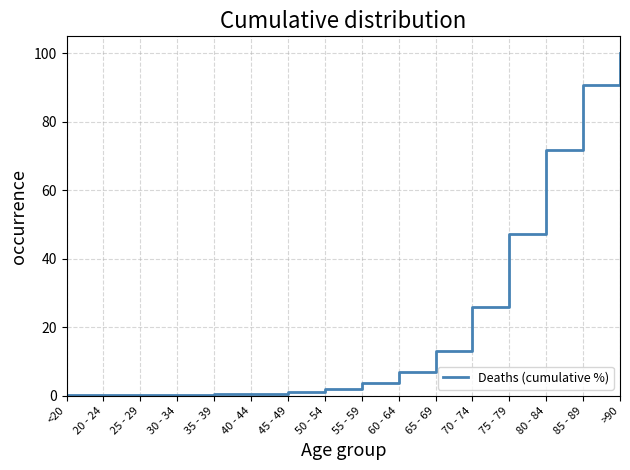

Where does the data first go above 3?

55 - 59